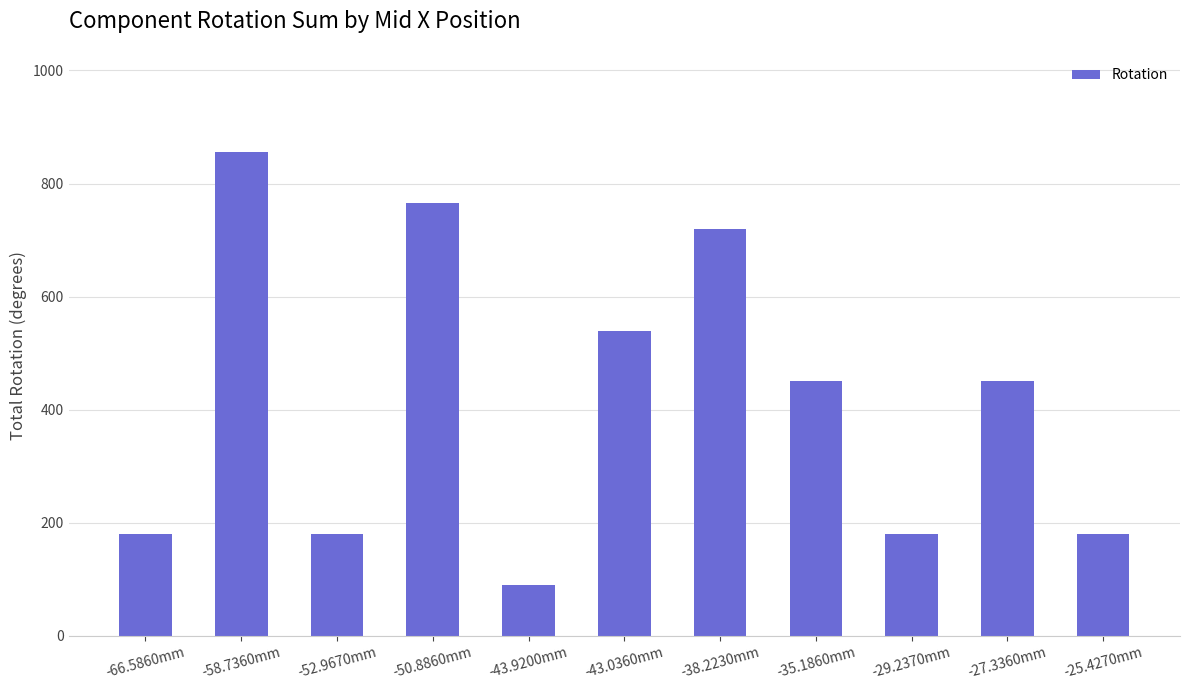

What is the label of the 3rd bar from the left?

-52.9670mm